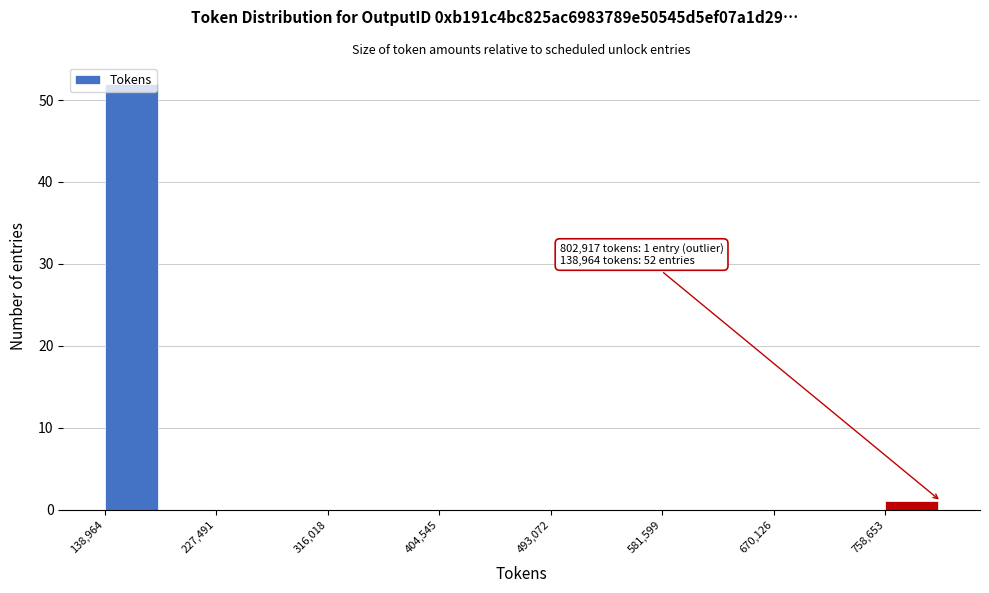

Over which range of the x-axis is the bar tallest?

140000 to 180000